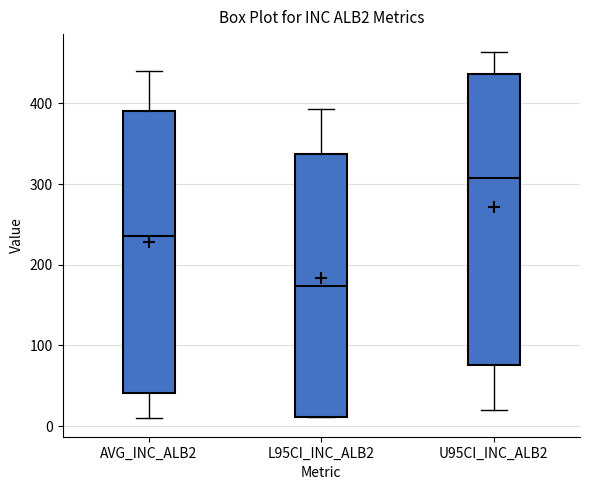

Where does the upper whisker of the box for L95CI_INC_ALB2 end on the y-axis? The values are not printed on the chart, so give them approximately, as read against the axis.

390